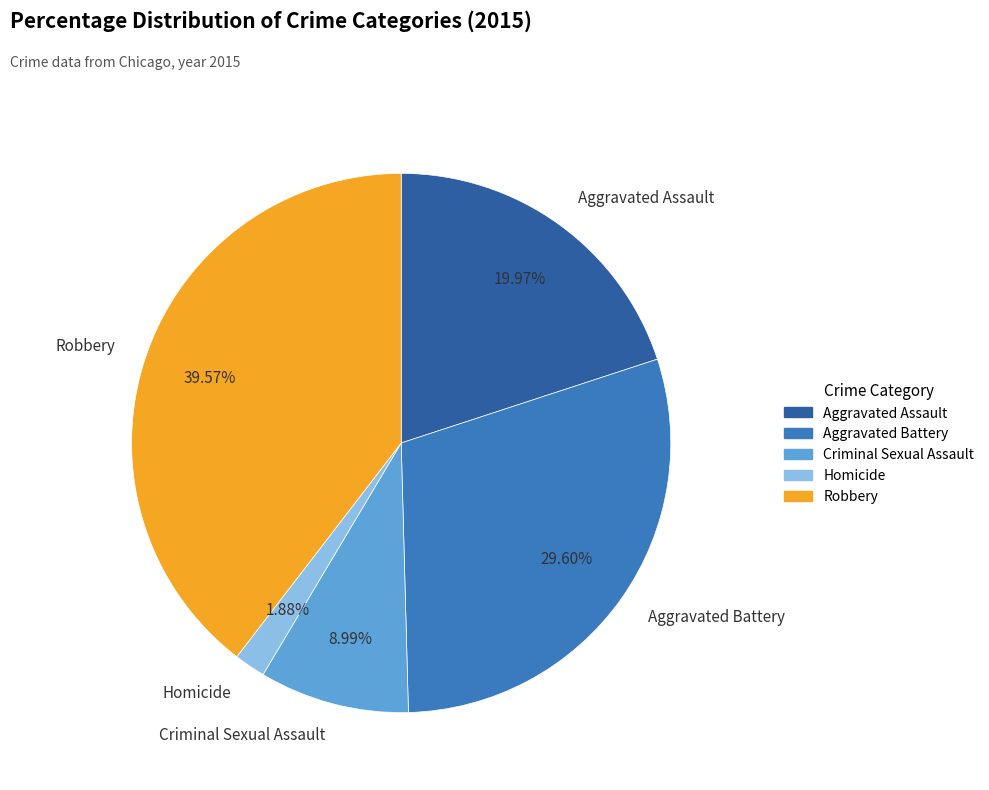

Count the number of slices in the pie.

5